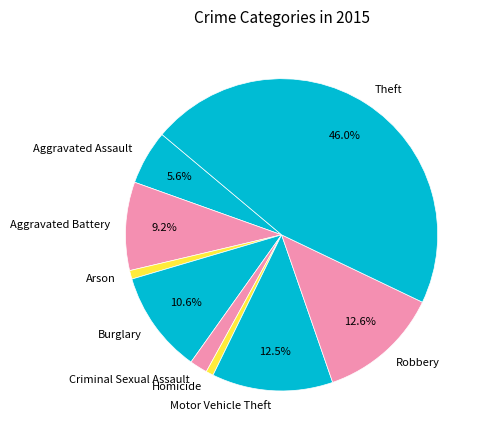

To the nearest percent, what percentage of the pie is Theft?

46%